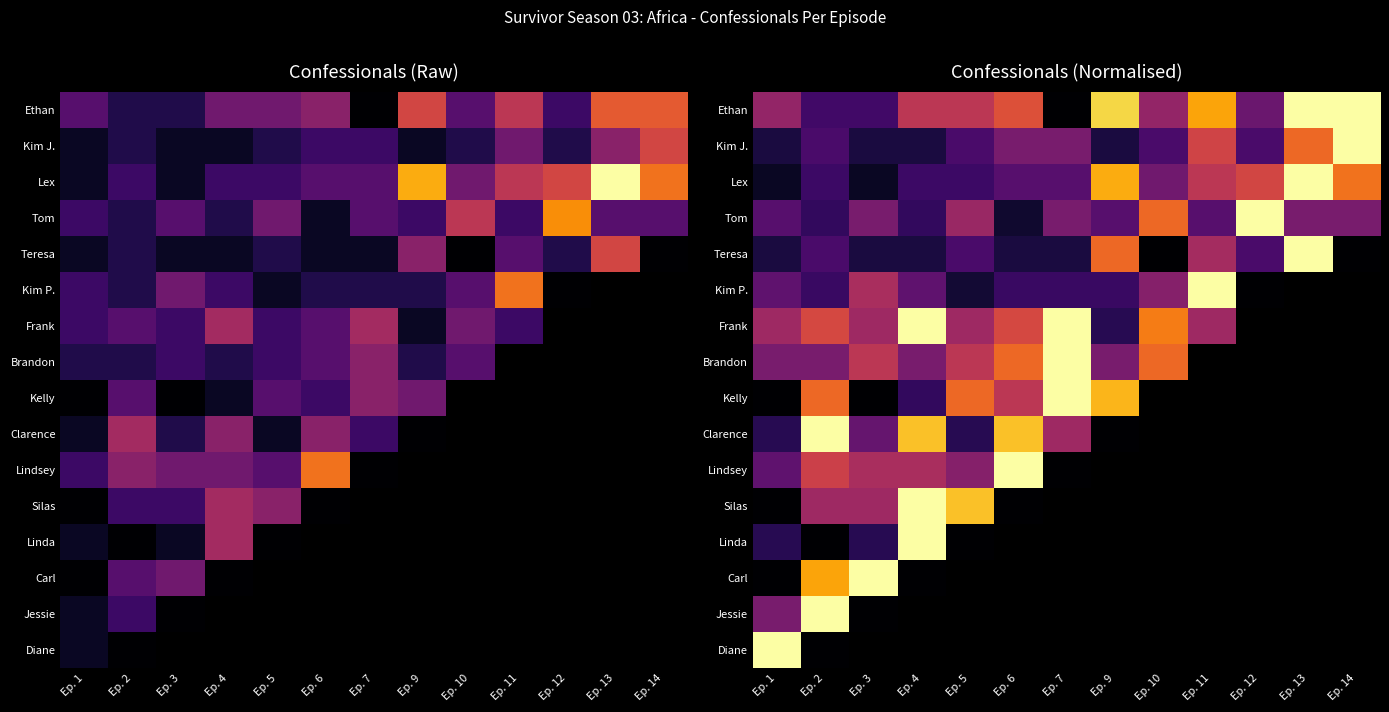

Rank the categories by Linda value from highest to lowest.

Ep. 4, Ep. 1, Ep. 5, Ep. 6, Ep. 7, Ep. 9, Ep. 10, Ep. 11, Ep. 12, Ep. 13, Ep. 14, Ep. 3, Ep. 2